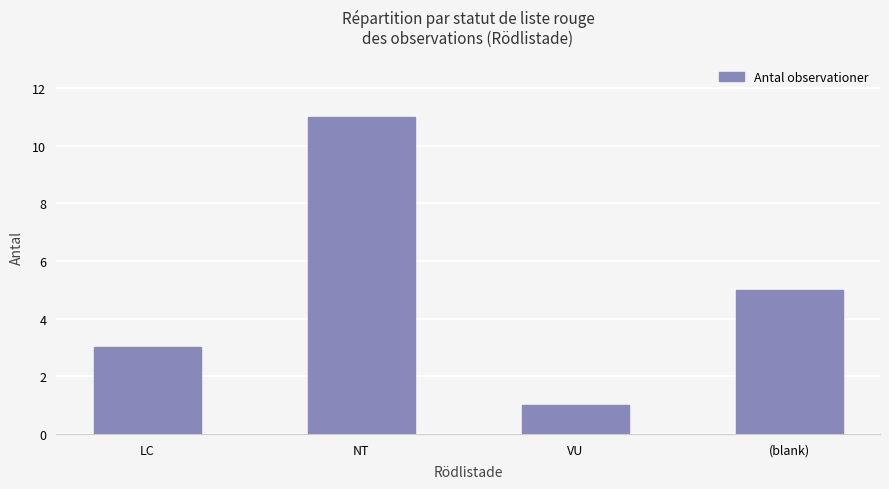

Read the value at NT.

11